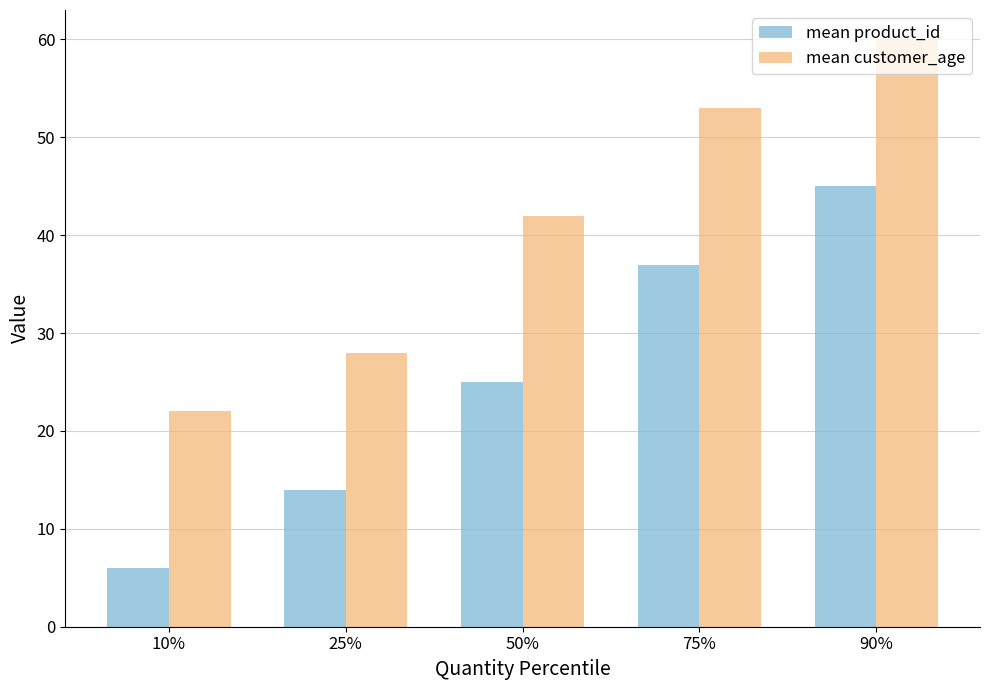

Rank the categories by mean product_id value from lowest to highest.

10%, 25%, 50%, 75%, 90%